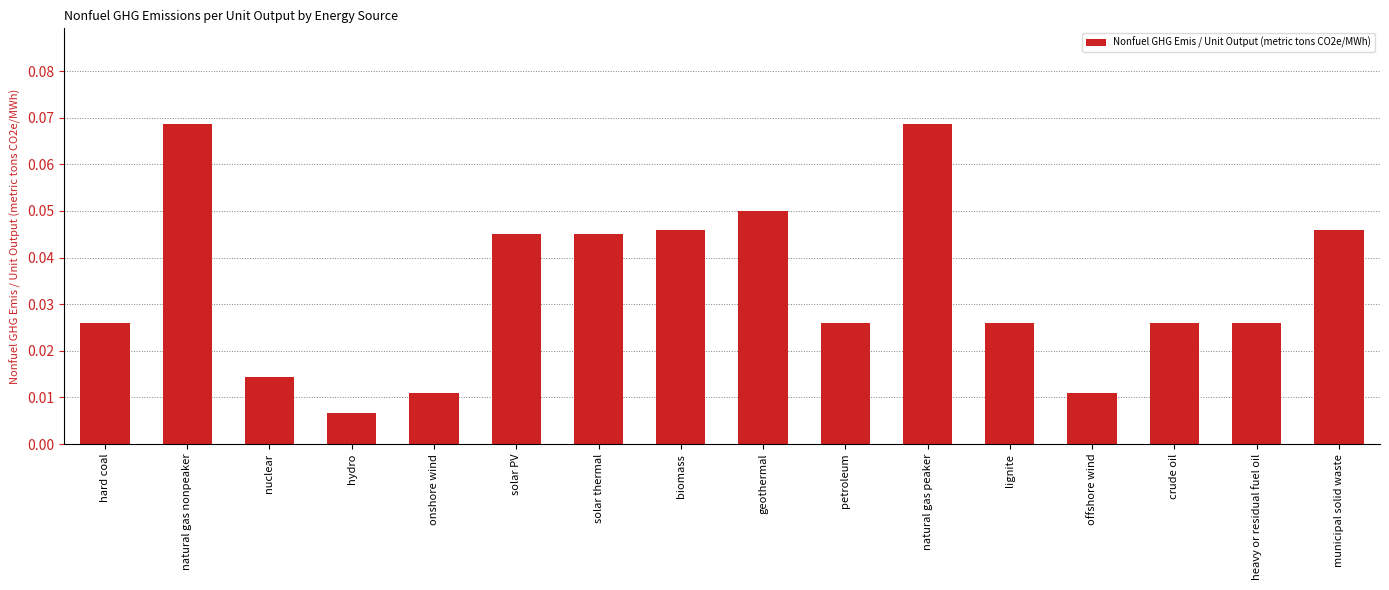

Where is the data nearest to the value 0?

hydro